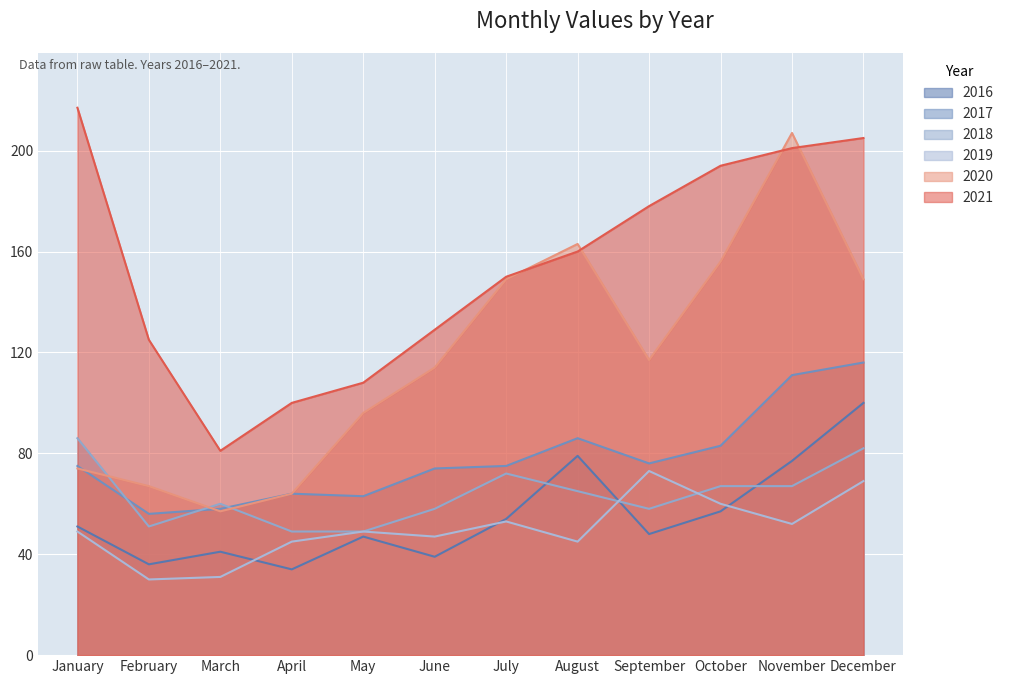

What is the value of the 2017 point at the 7th from the left?

75